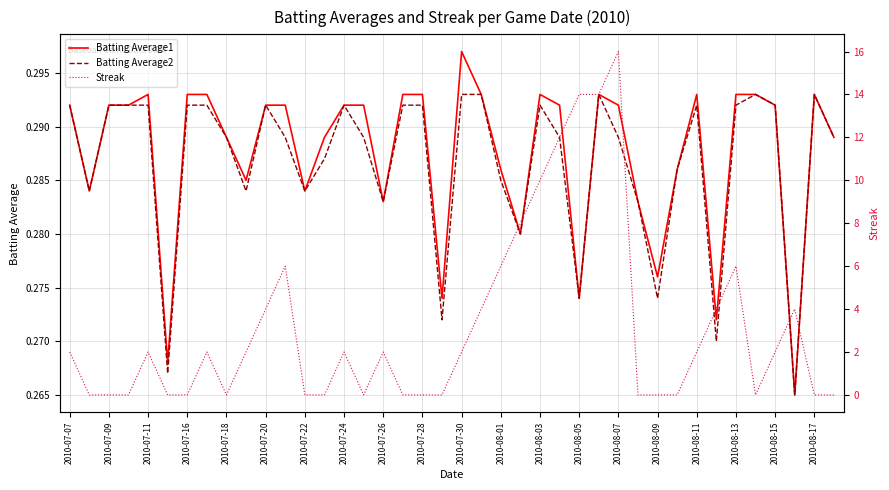

True or false: Batting Average2 and Batting Average1 cross at least once.

False